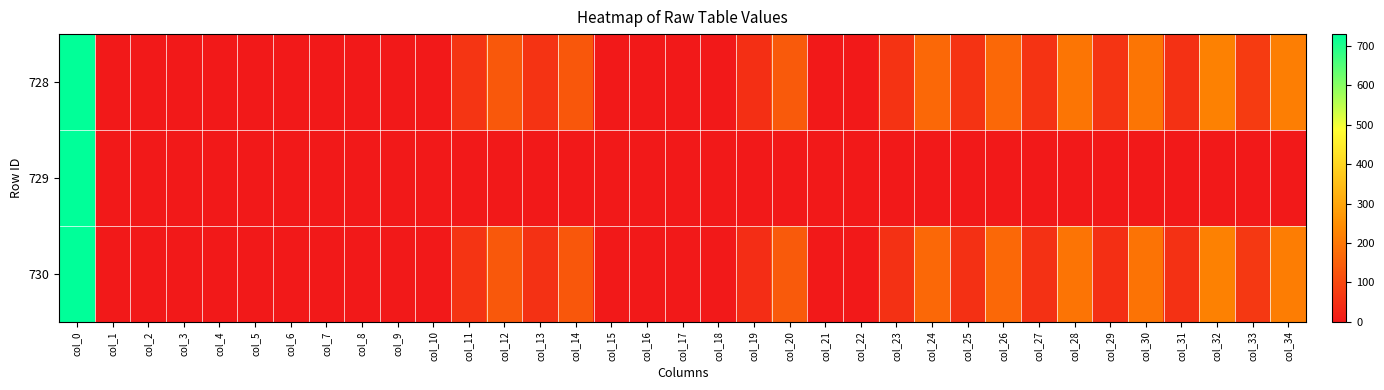

Between col_34 and col_21, which is larger?

col_34